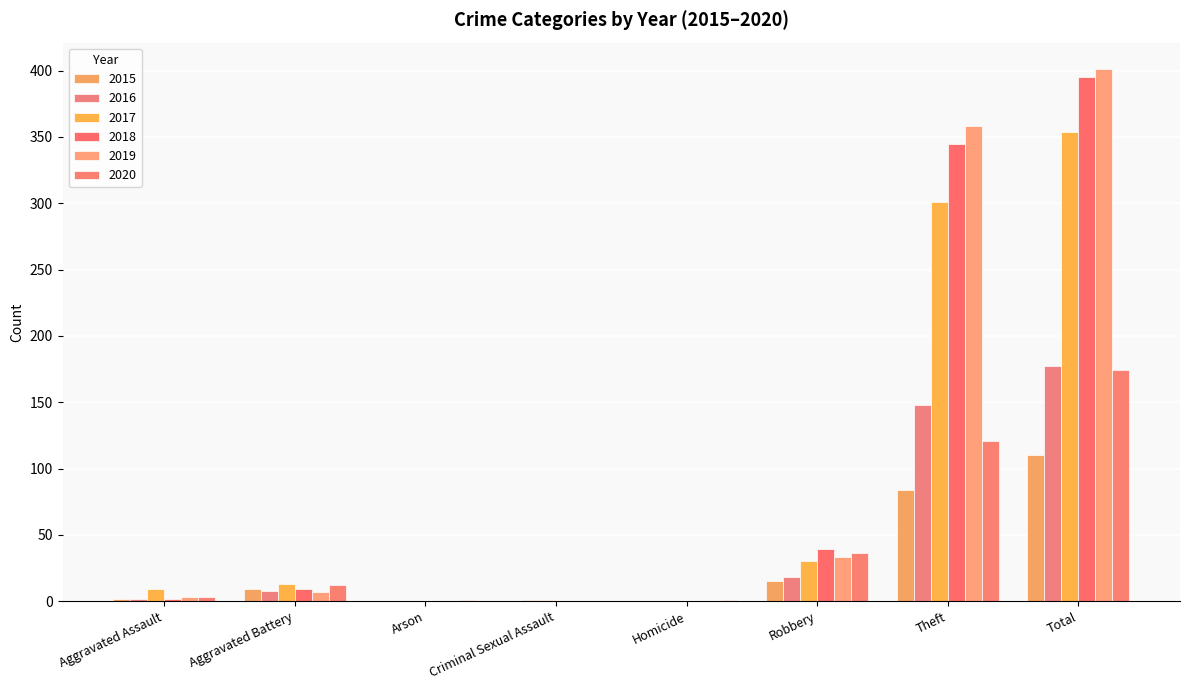

Is it true that 2015 equals -56 at Criminal Sexual Assault?

False